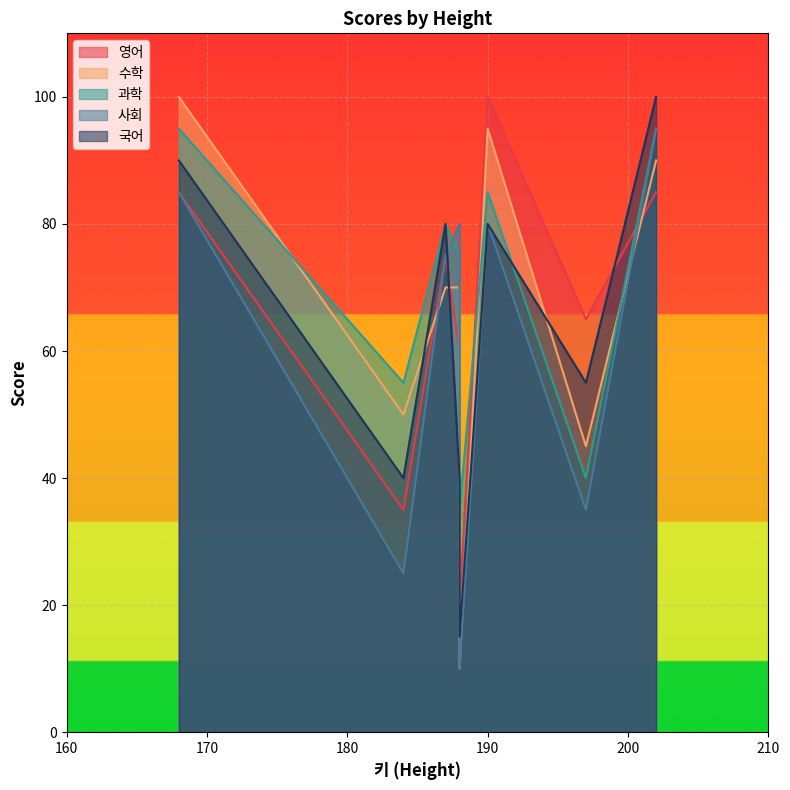

Between 168 and 202, which series saw the biggest shift?

수학